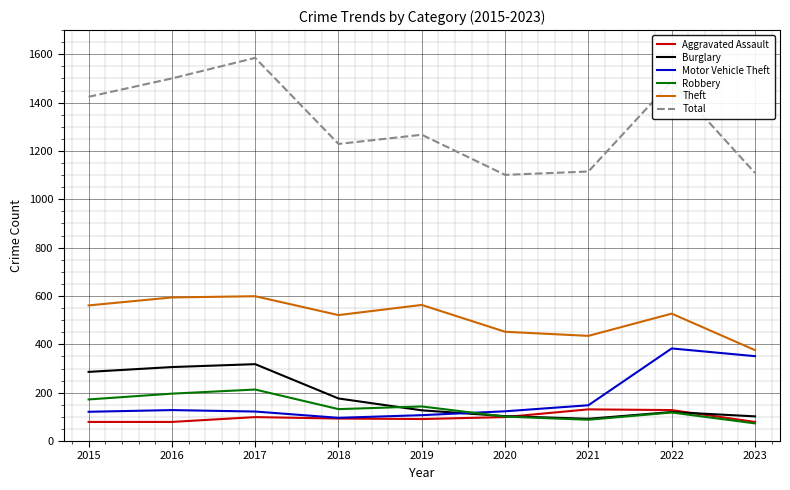

After their last crossing, which series has the higher values: Motor Vehicle Theft or Burglary?

Motor Vehicle Theft